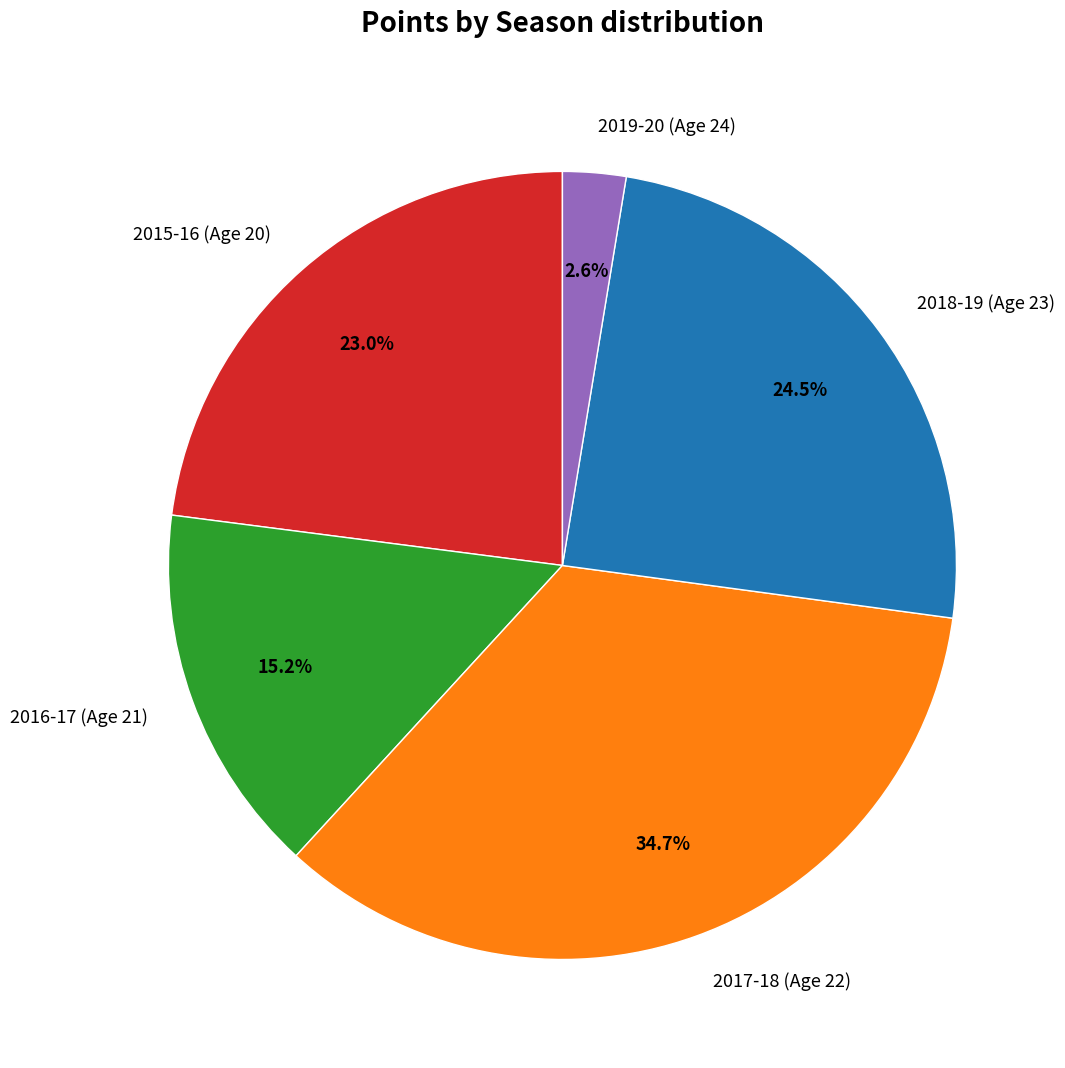

Does 2016-17 (Age 21) represent more than half of the total?

No